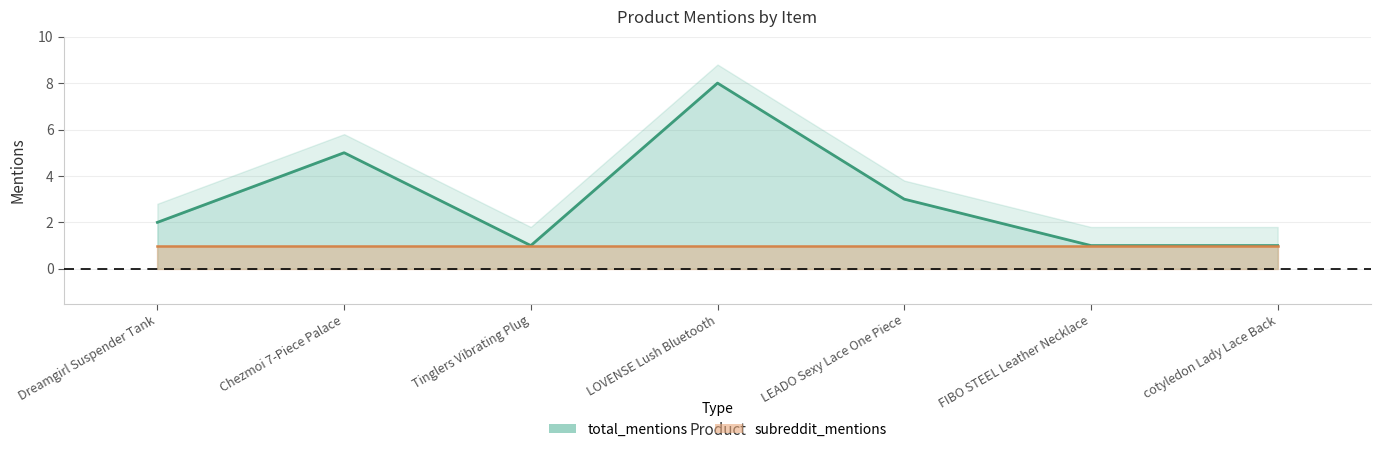

True or false: the data shows 1 at LEADO Sexy Lace One Piece.

False